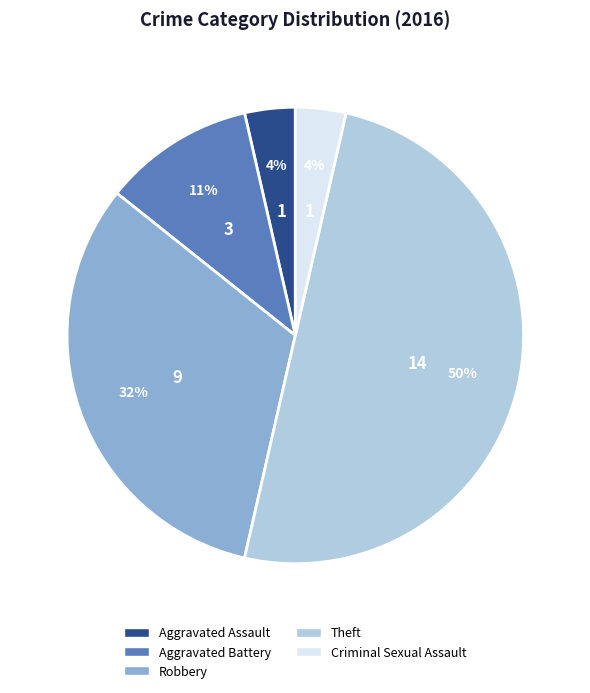

Which slice is the largest?

Theft